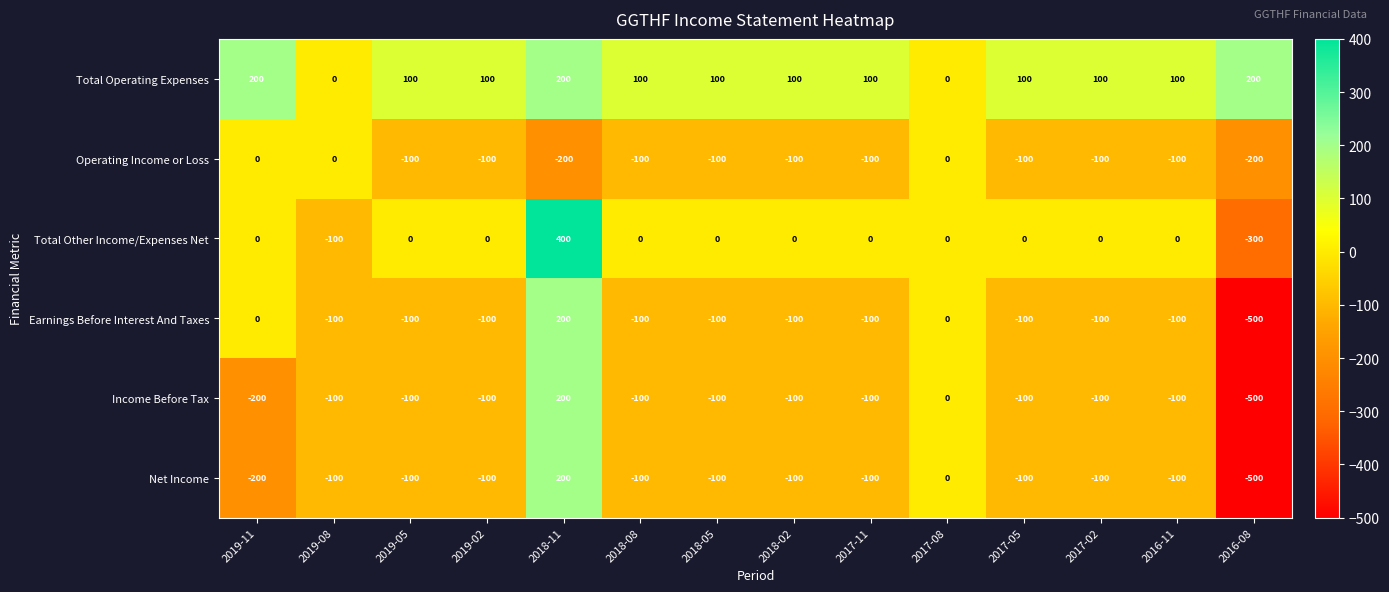

What is the sum of all Income Before Tax values?

-1500